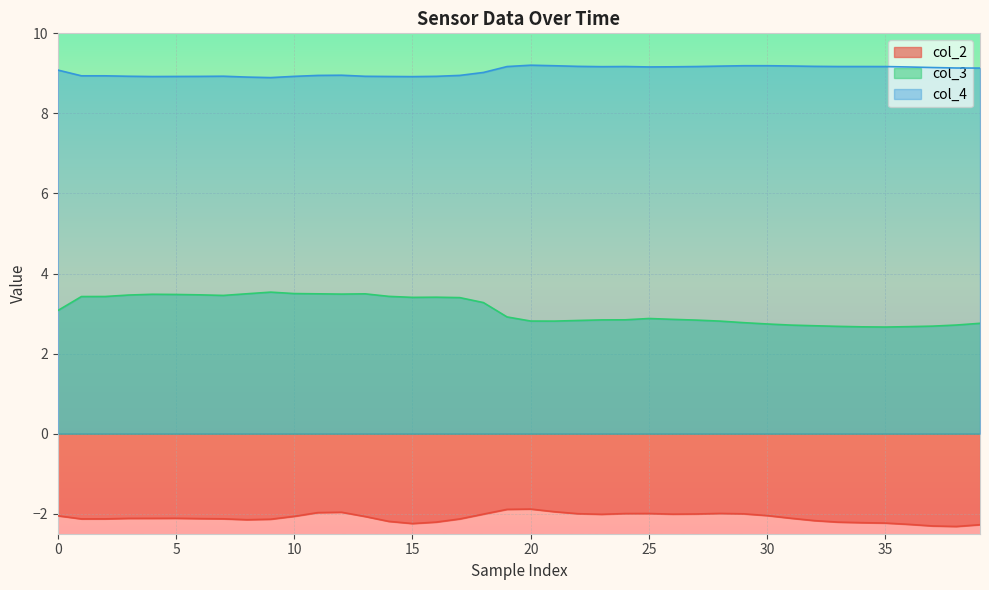

Is it true that col_3 equals 3.4 at 15?

True